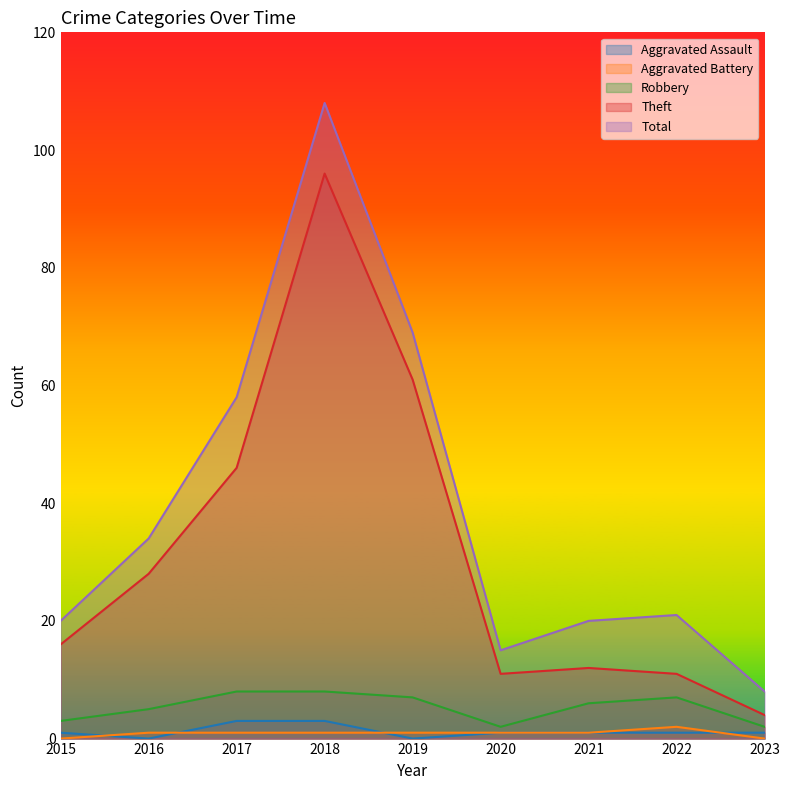

What is the difference between the Total values at 2017 and 2016?

24